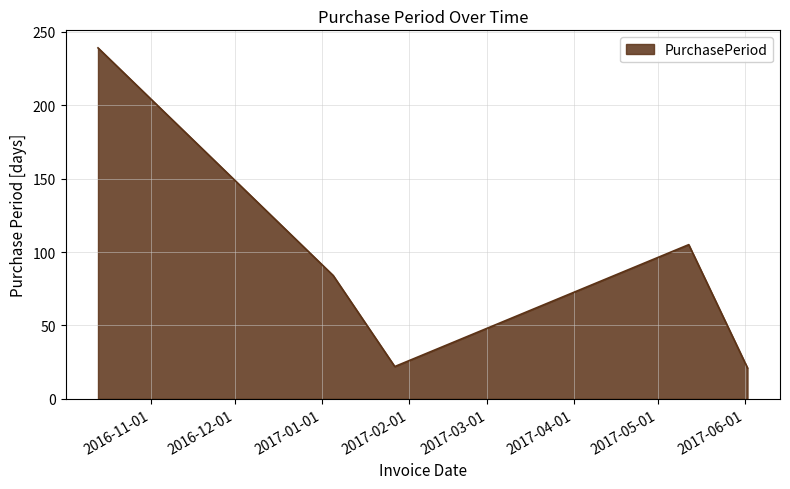

True or false: there are more than 2 points higher than both neighbors.

False